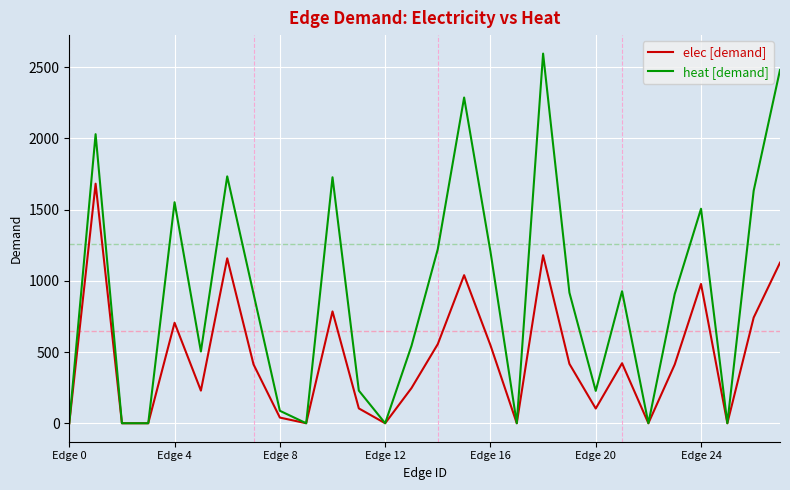

How many values in the elec [demand] series are below 412?

13